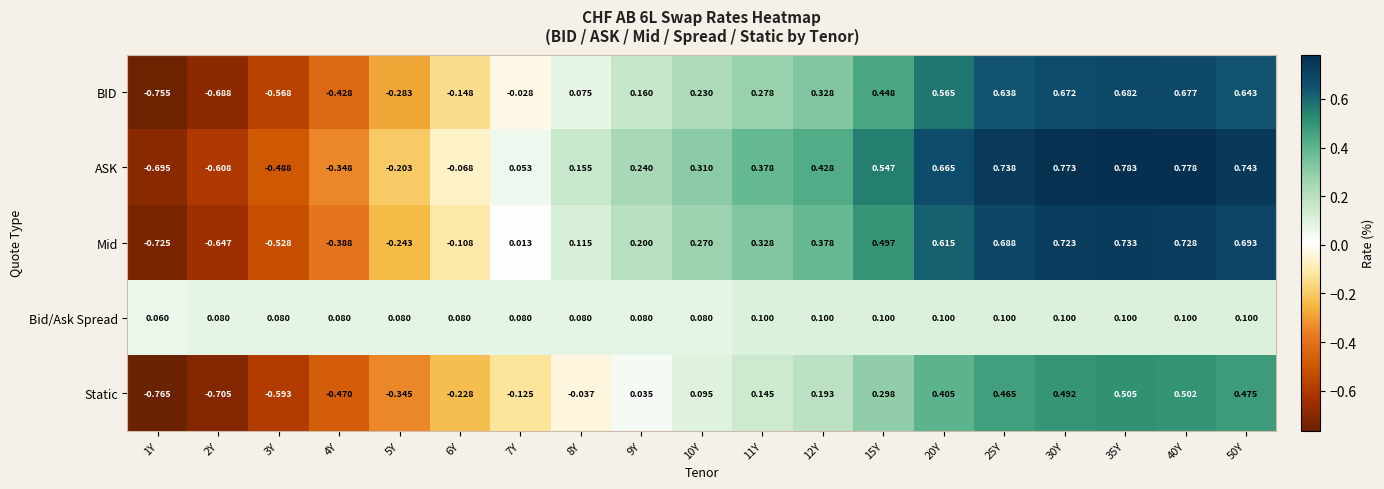

Rank the series by their average value, from highest to lowest.

ASK, Mid, BID, Bid/Ask Spread, Static